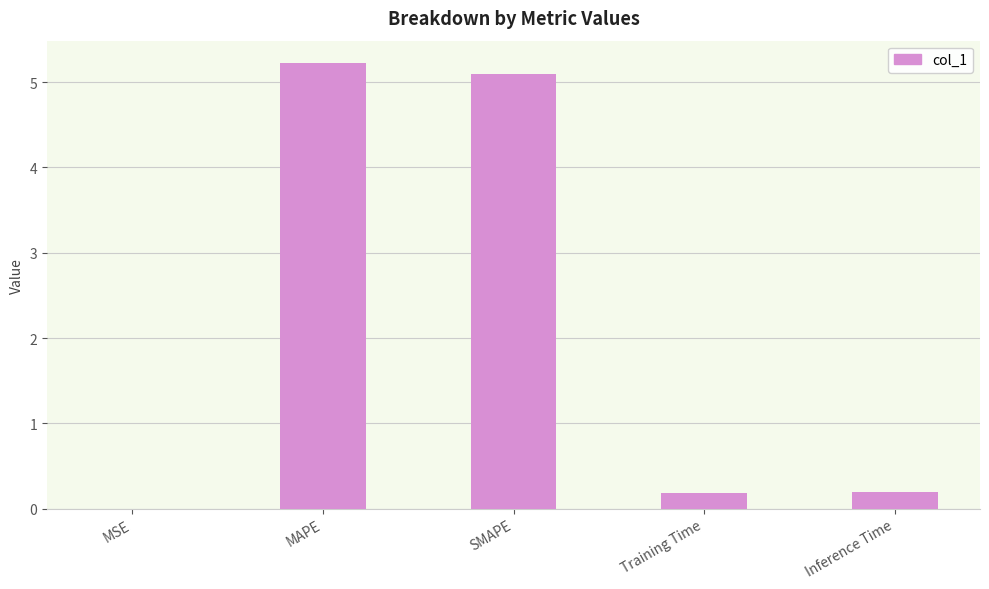

What is the sum of the values at SMAPE and MAPE?

10.3